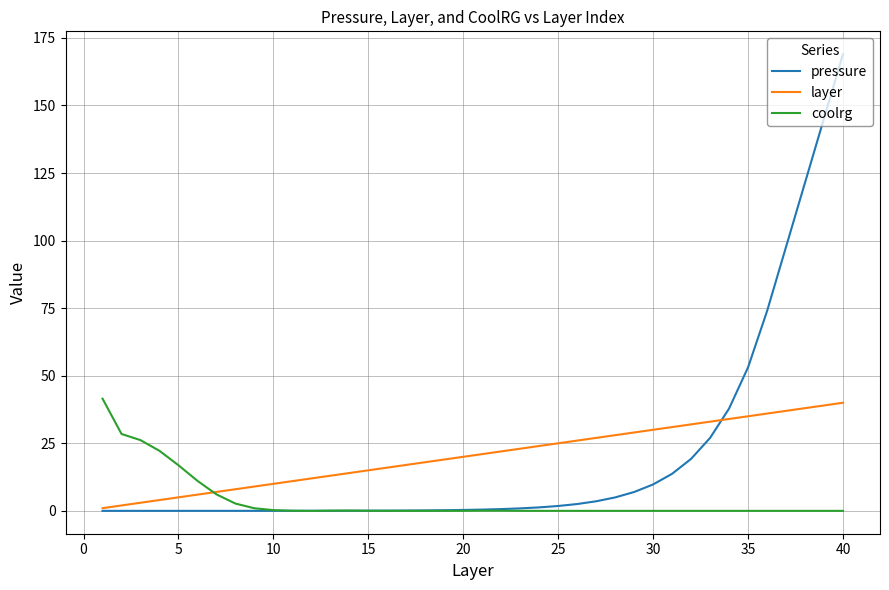

Which series has the widest spread of values?

pressure